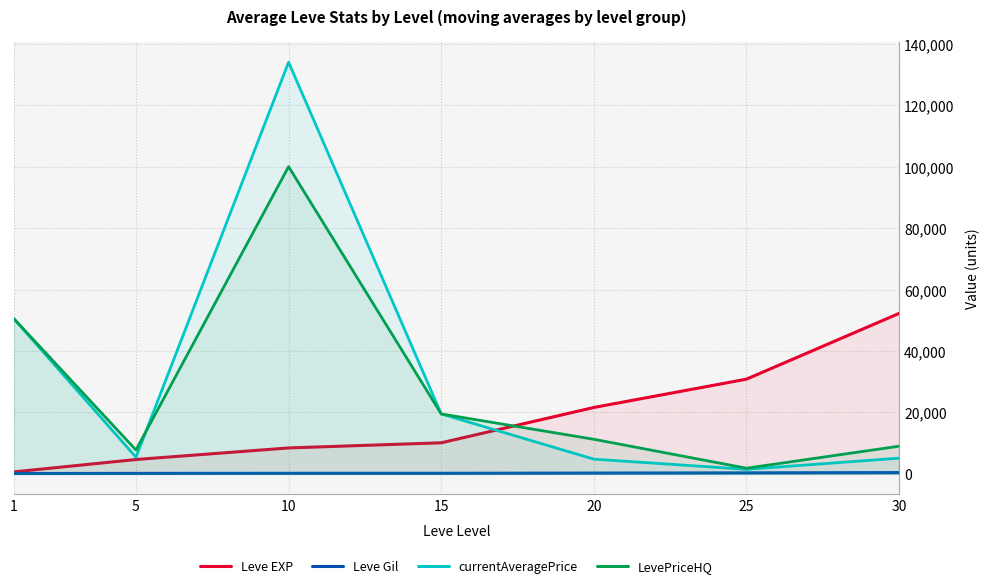

Where do currentAveragePrice and LevePriceHQ first cross each other?

5 and 10